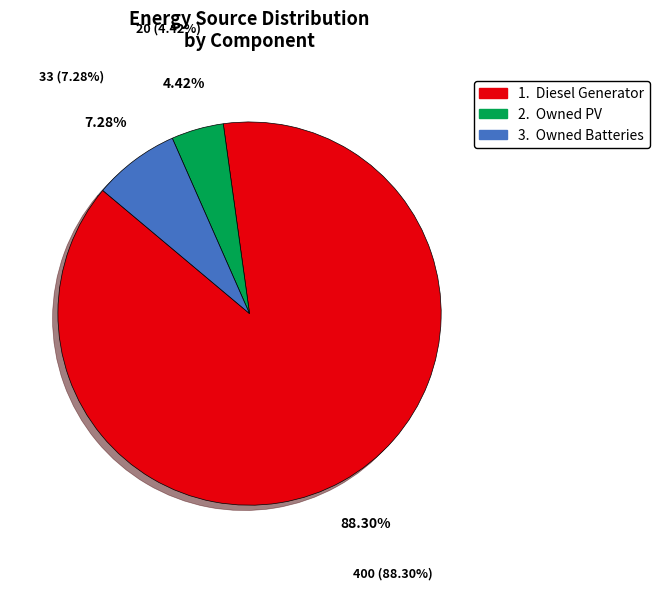

Is there a majority slice in this chart?

Yes